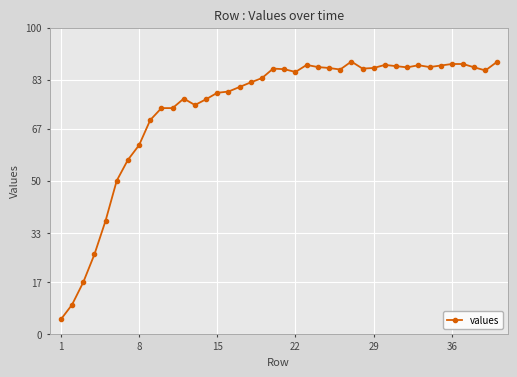

What is the difference between the second highest and minimum values?

84.0